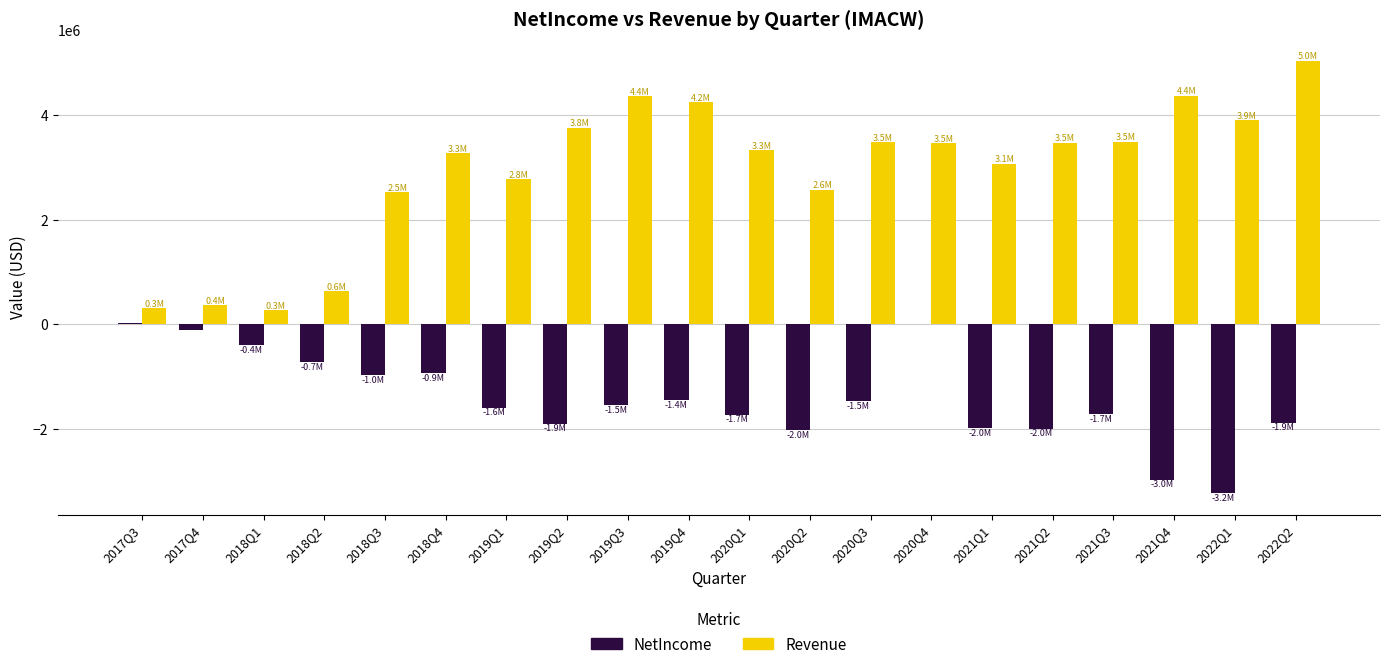

The value of Revenue at 2020Q2 is 3970738.4. True or false?

False